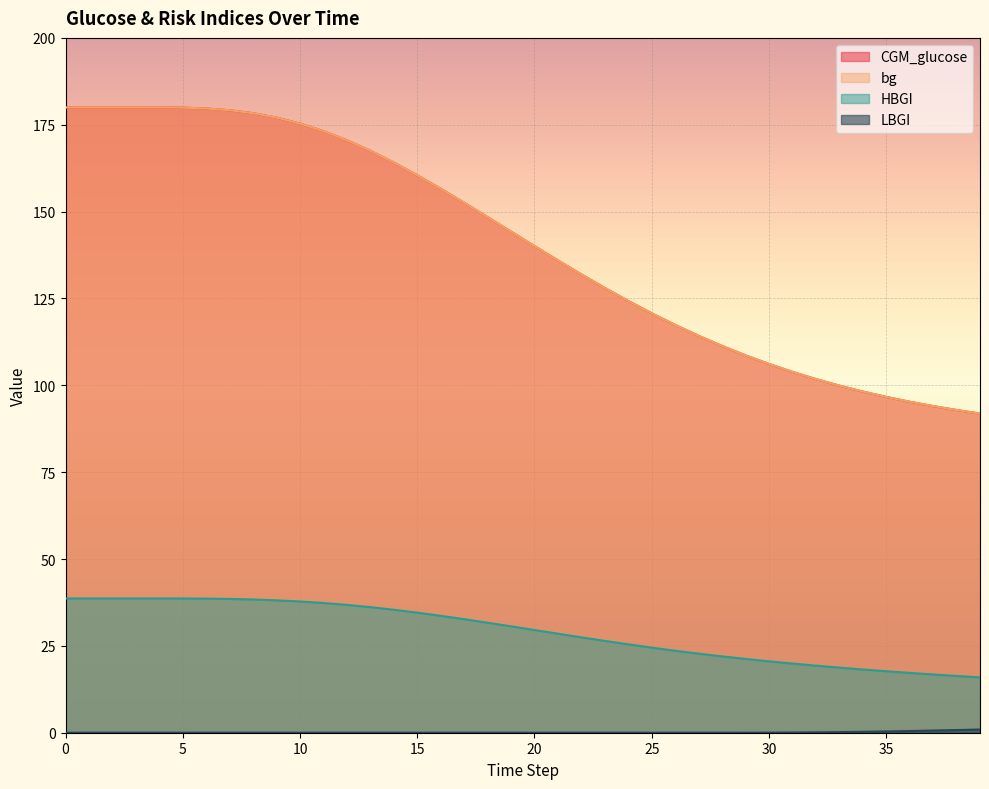

At how many categories does at least one series exceed 127?

24